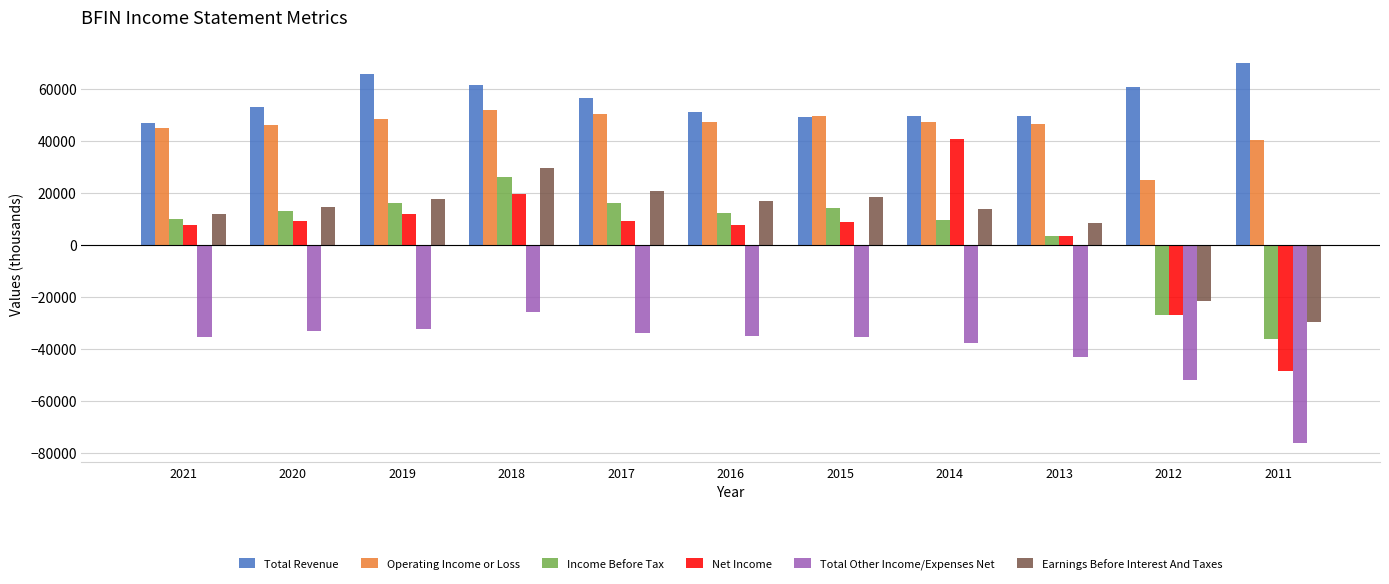

How many bars are there in each group?

6